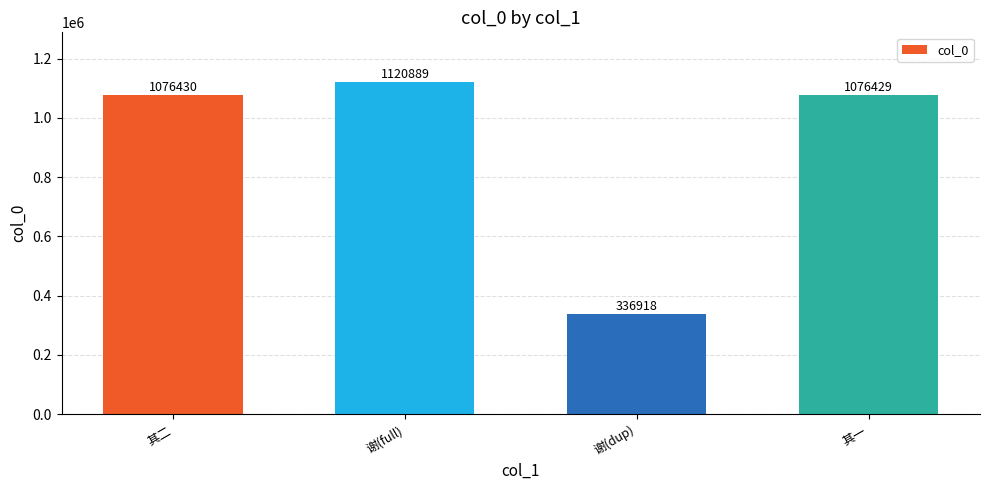

Reading left to right, list all the values displayed in this chart.

1076430	1120889	336918	1076429